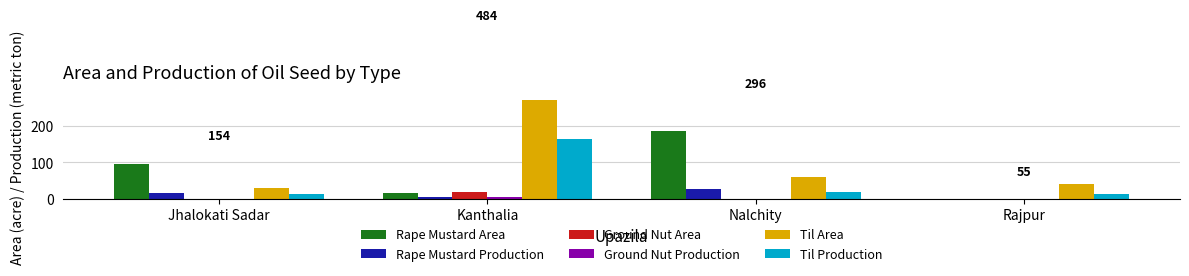

Are the bars grouped side by side (vs. stacked)?

Yes